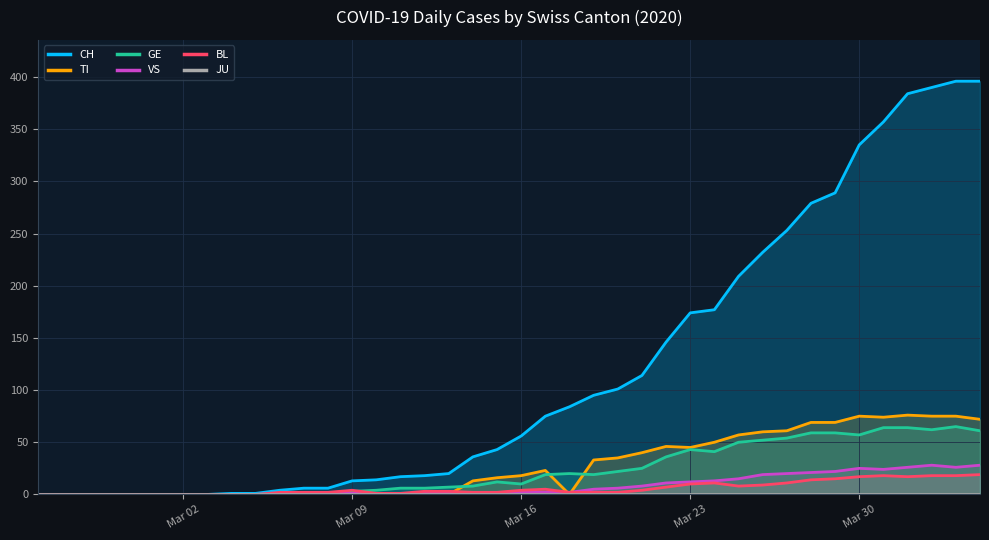

What is the maximum value for GE?

65